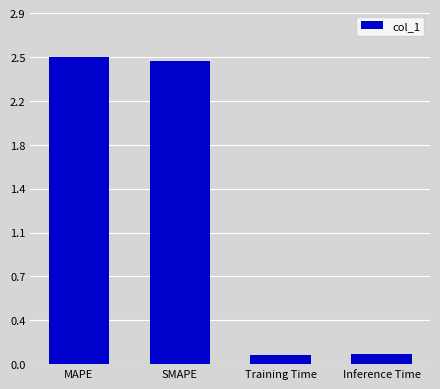

Does the chart contain any negative values?

No